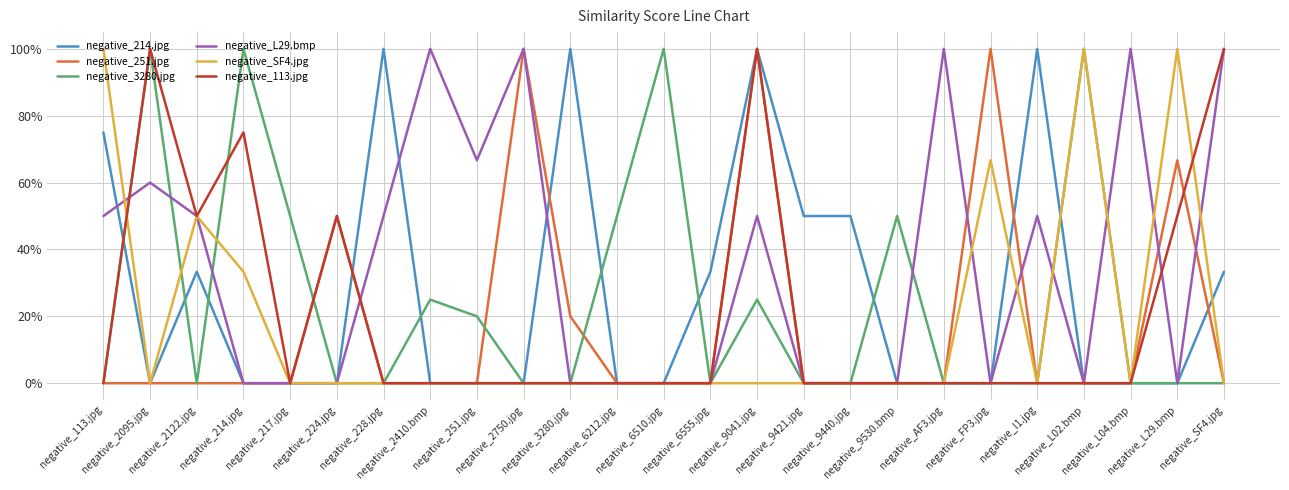

Does the chart display data point markers on the line(s)?

No